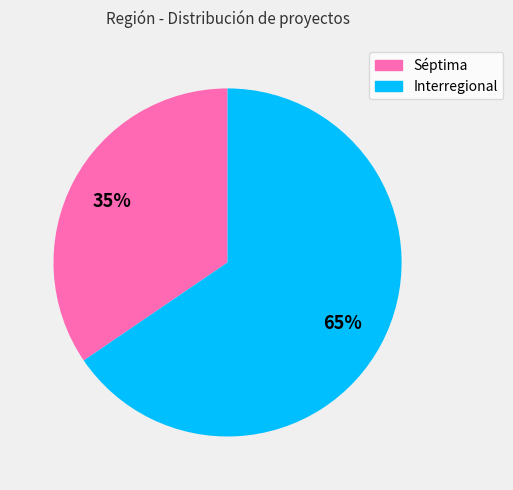

What percentage is the Séptima slice, to the nearest percent?

35%